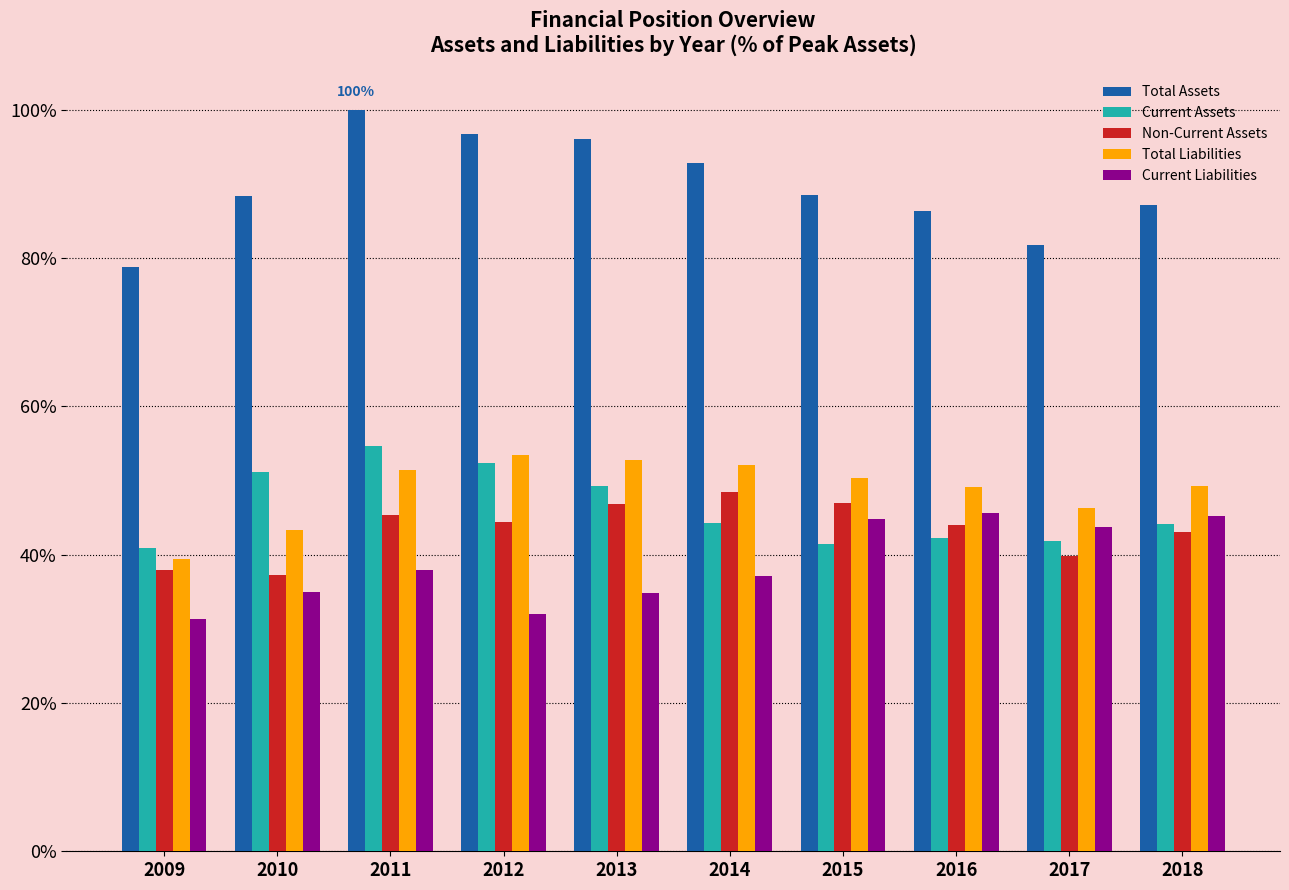

Are the bars grouped side by side (vs. stacked)?

Yes